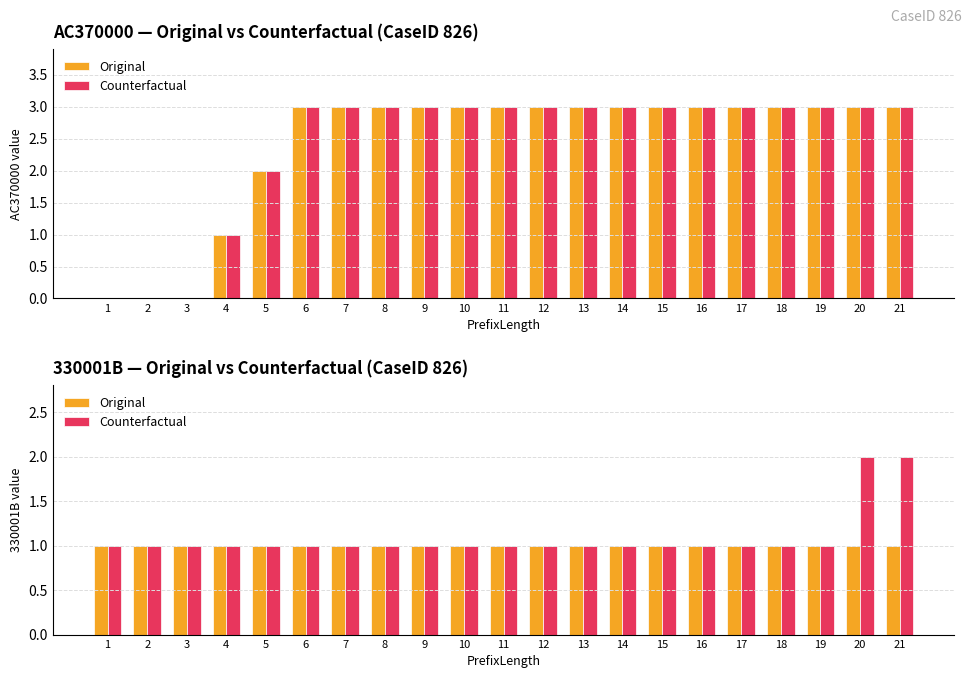

The Original series shows 0 at 12. True or false?

False